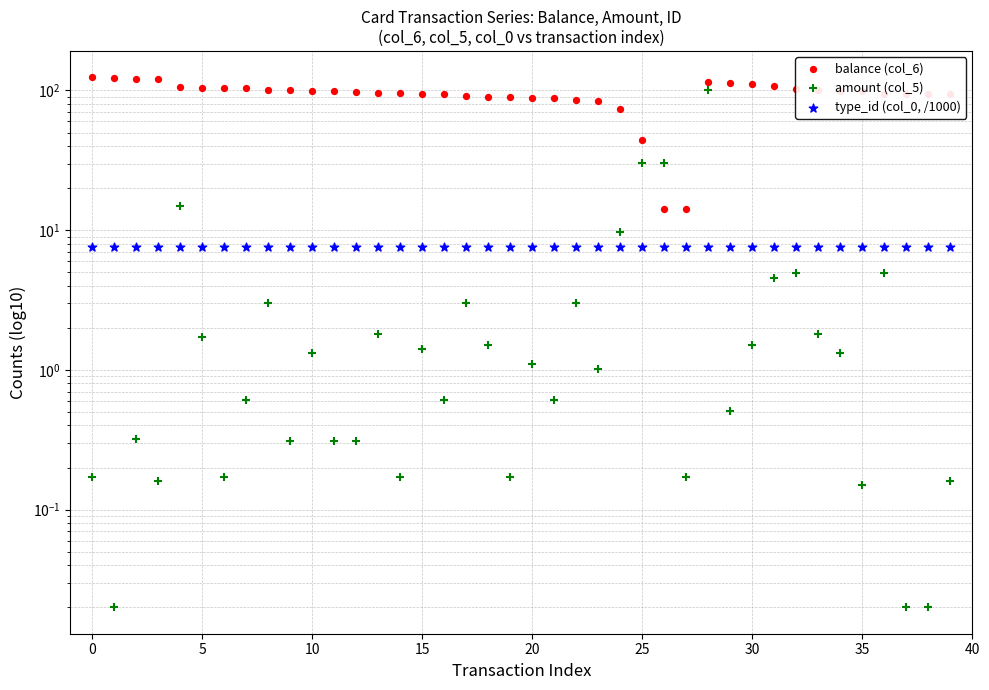

At which category is the sum across all series the highest?

28